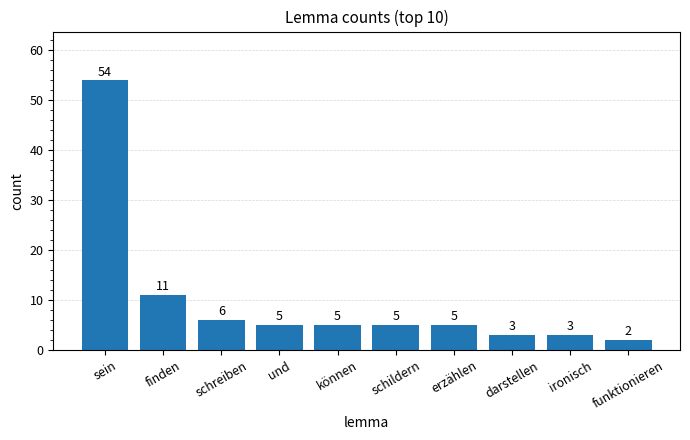

What is the change in value from finden to erzählen?

-6